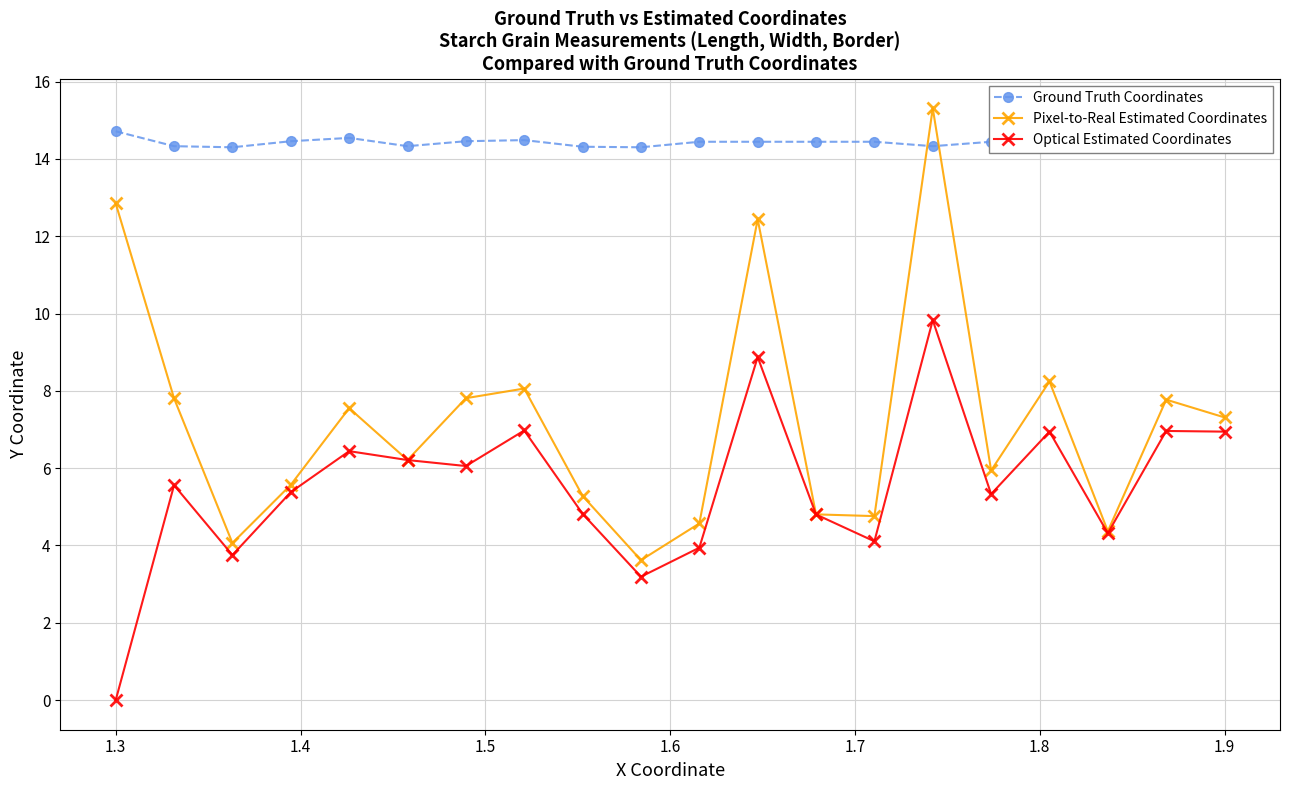

How many lines are shown in the chart?

3